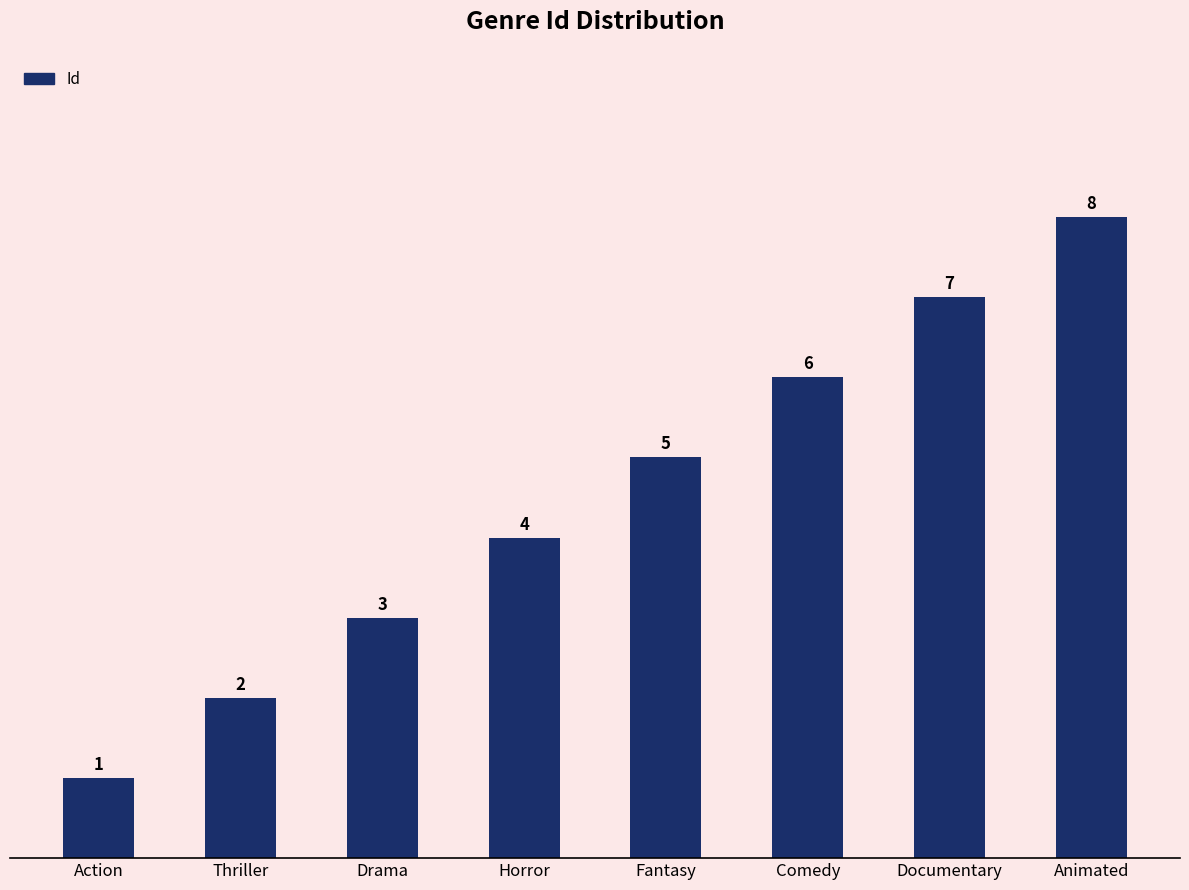

What is the minimum value shown in the chart?

1